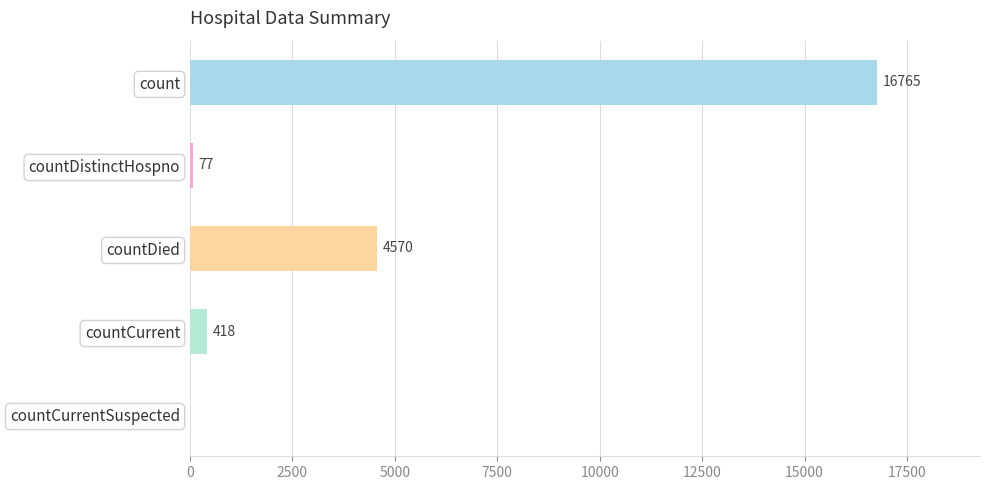

The value at countDistinctHospno is 77. True or false?

True